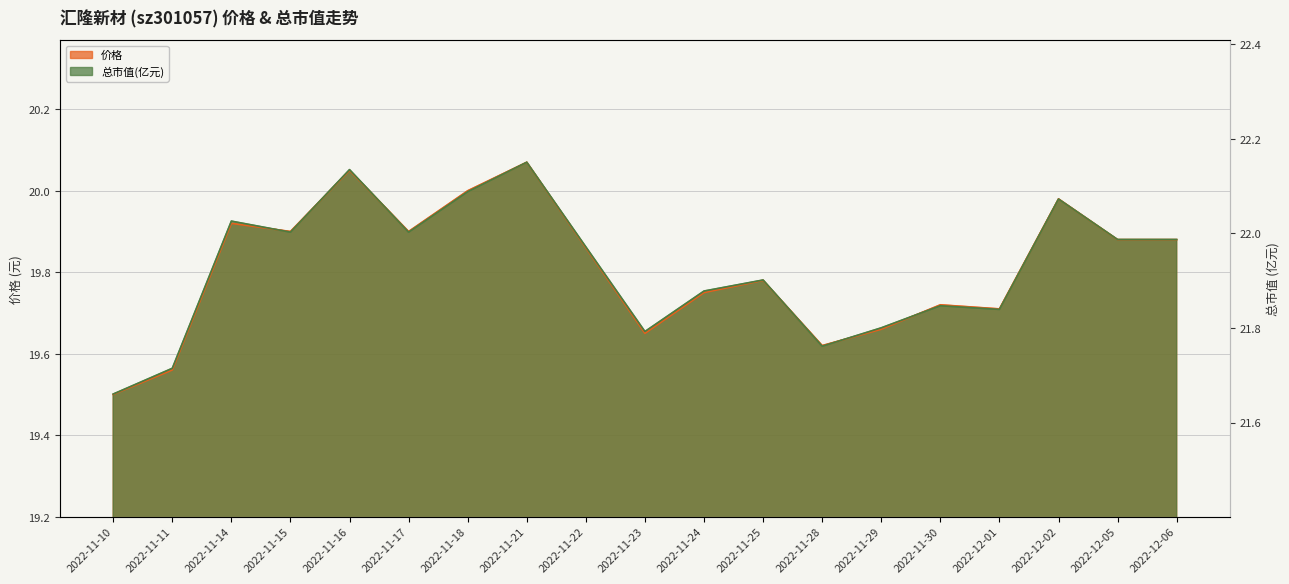

What is the label of the 18th point from the right?

2022-11-11